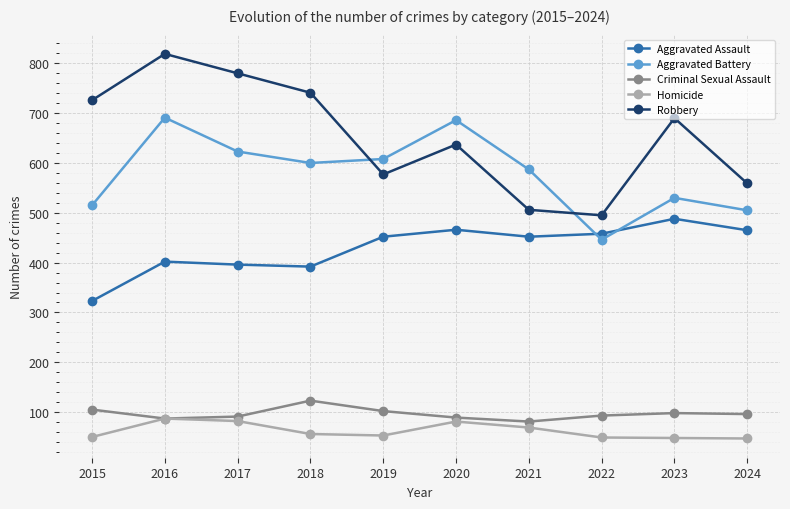

Is the value of Criminal Sexual Assault at 2024 greater than the value of Robbery at 2016?

No